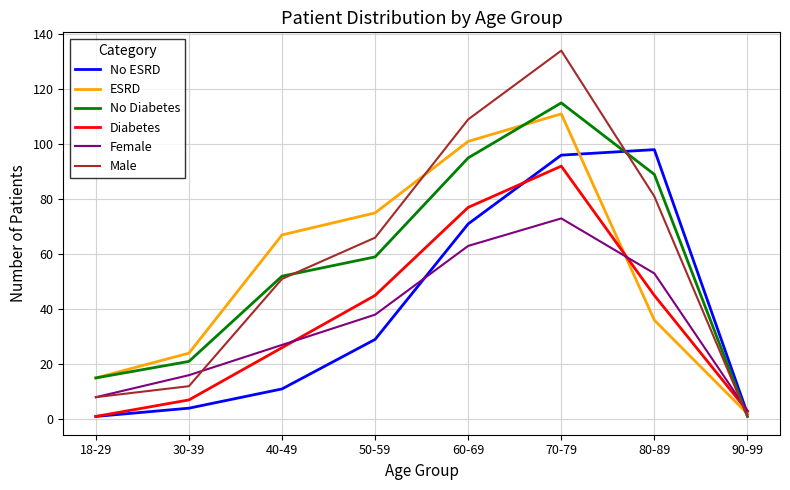

What are all the series names shown in the legend?

No ESRD, ESRD, No Diabetes, Diabetes, Female, Male